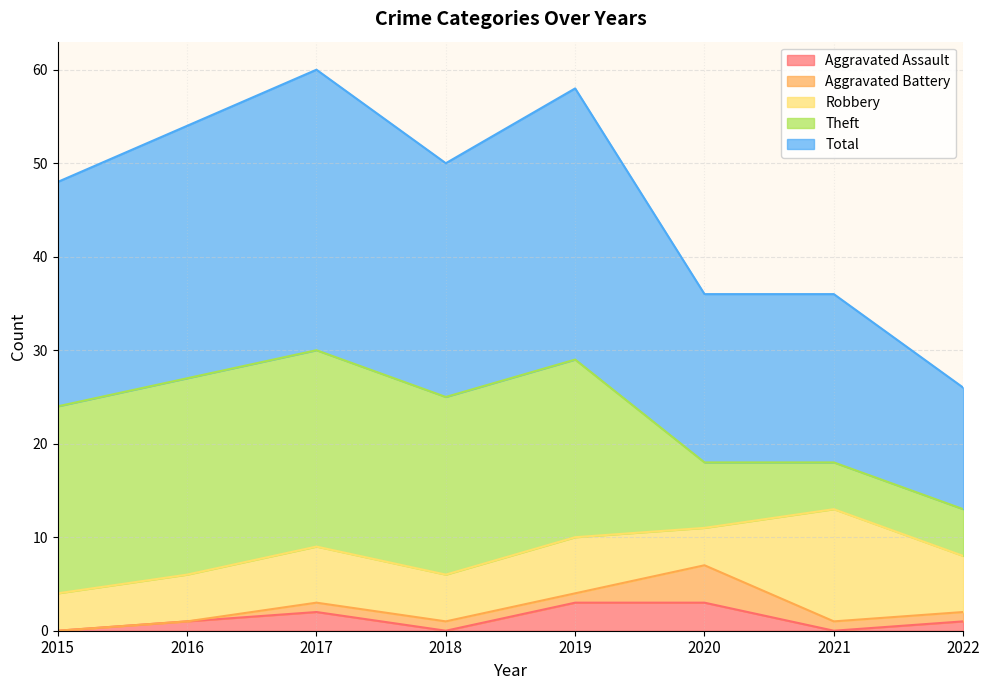

What is the average value of the Total series?

23